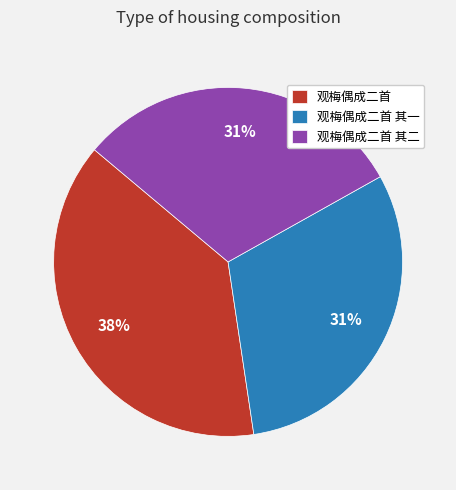

Does any single category account for the majority?

No